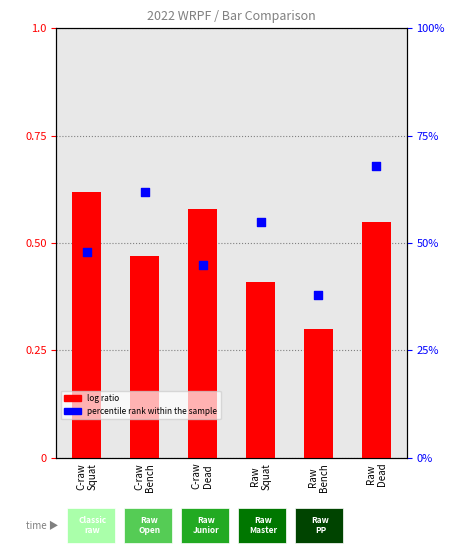

Which series has the largest total across all categories?

percentile rank within the sample